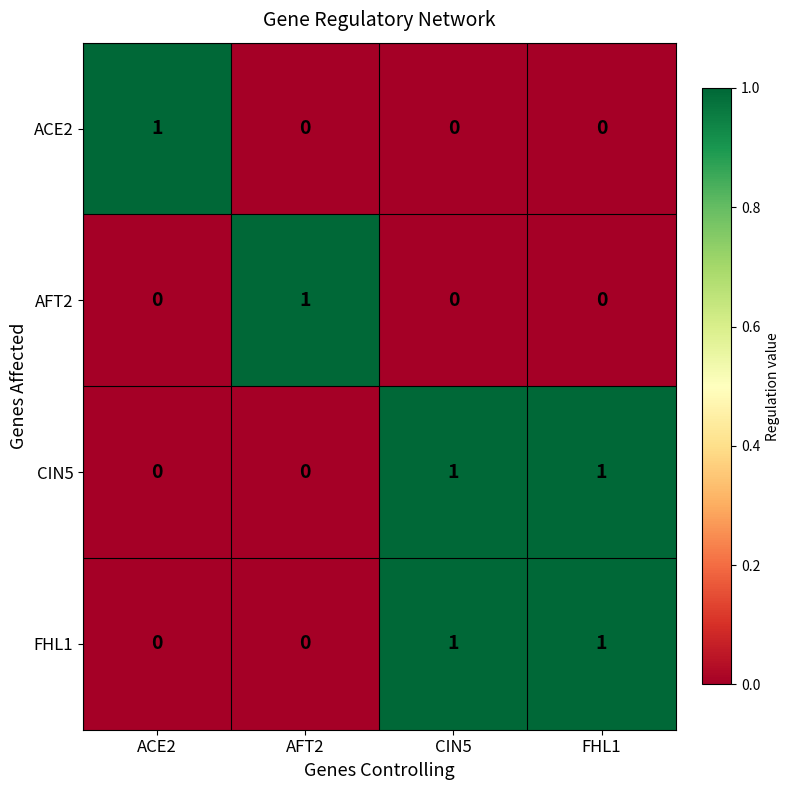

At how many categories does at least one series exceed 0?

4